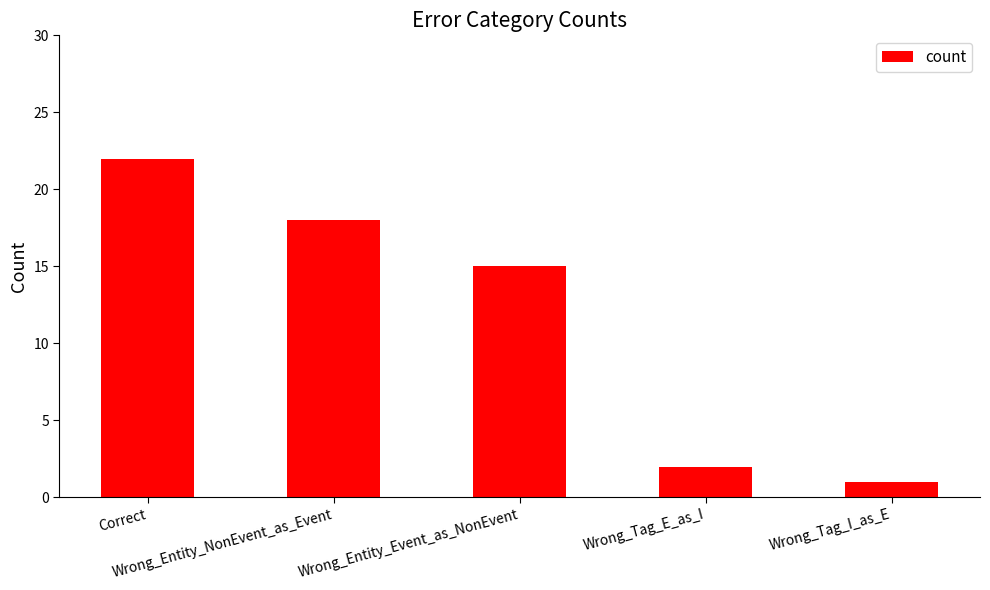

At which label does the data first exceed 15?

Correct